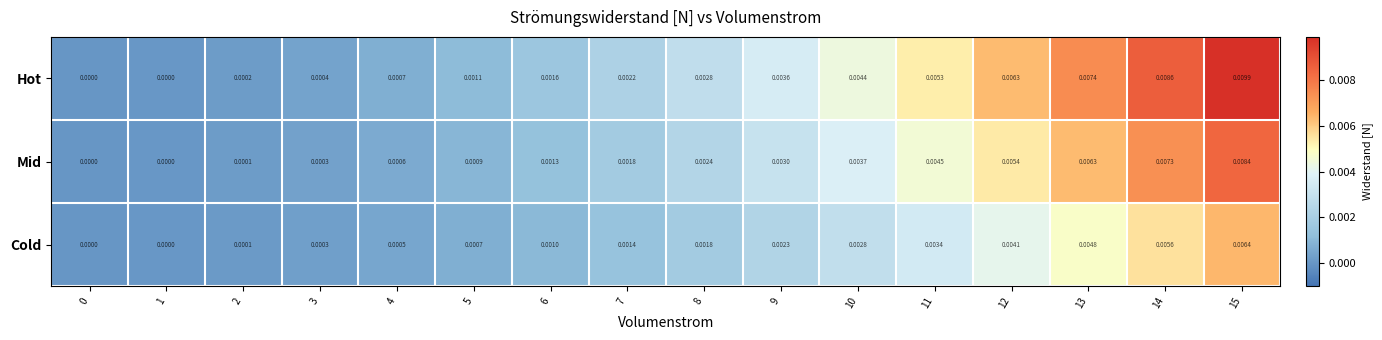

List the series in order of their overall mean, highest first.

Hot, Mid, Cold